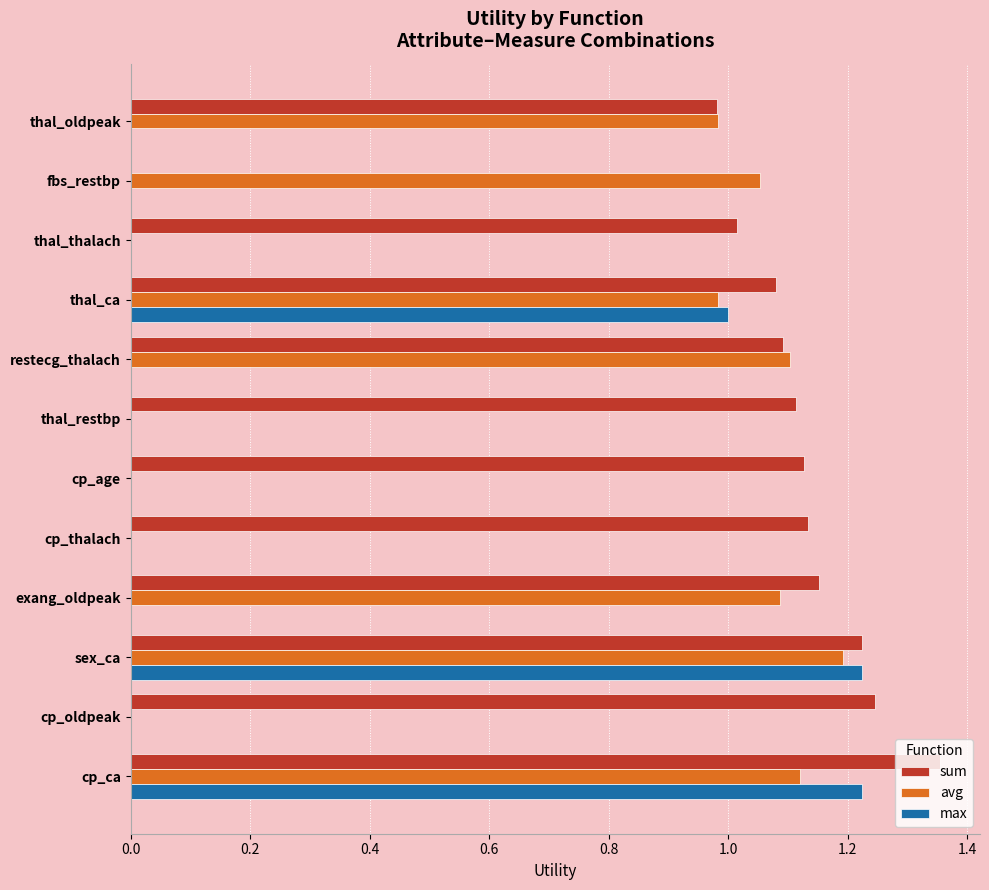

What is the average value of the max series?

0.3